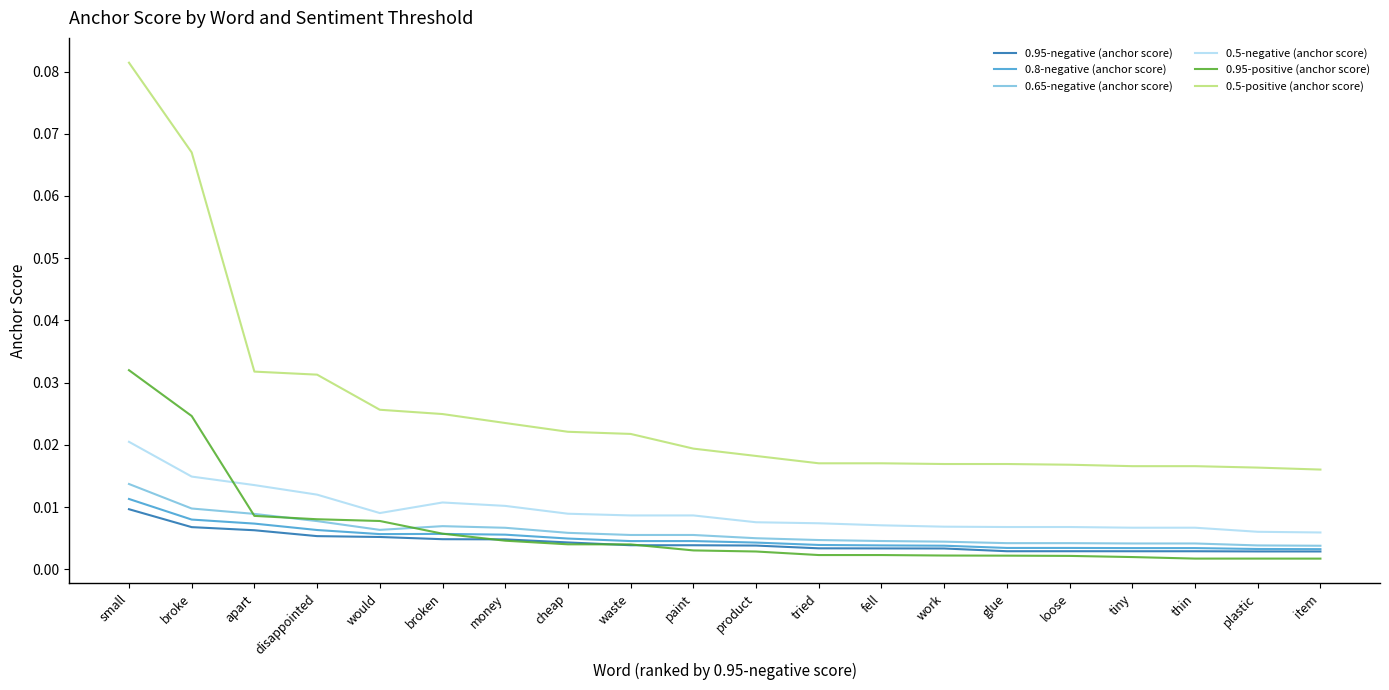

True or false: 0.5-positive (anchor score) and 0.95-positive (anchor score) cross at least once.

False